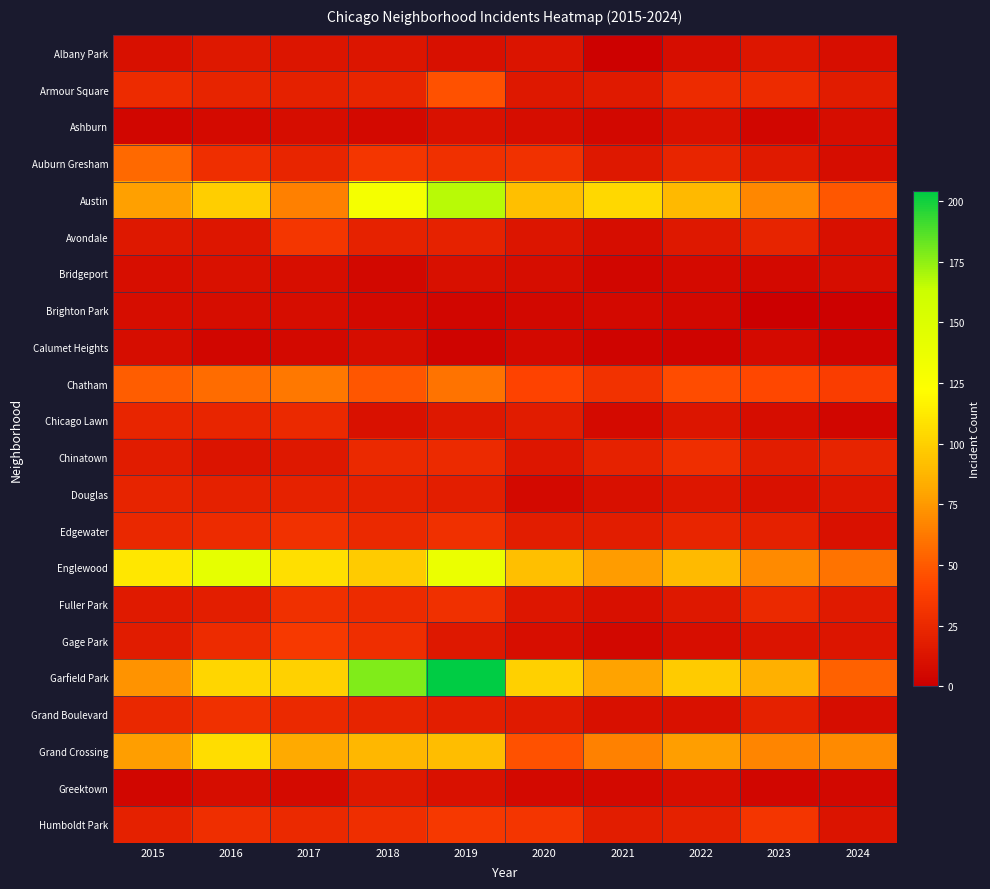

Reading left to right, transcribe all the data shown in this chart.

Albany Park: 2015=10	2016=15	2017=13	2018=13	2019=10	2020=12	2021=1	2022=8	2023=14	2024=9
Armour Square: 2015=27	2016=22	2017=20	2018=23	2019=47	2020=15	2021=16	2022=27	2023=27	2024=17
Ashburn: 2015=4	2016=7	2017=8	2018=6	2019=11	2020=8	2021=5	2022=11	2023=4	2024=8
Auburn Gresham: 2015=56	2016=28	2017=23	2018=33	2019=29	2020=30	2021=15	2022=23	2023=16	2024=8
Austin: 2015=78	2016=99	2017=65	2018=130	2019=167	2020=92	2021=104	2022=89	2023=68	2024=49
Avondale: 2015=15	2016=14	2017=33	2018=21	2019=21	2020=13	2021=8	2022=15	2023=22	2024=10
Bridgeport: 2015=9	2016=11	2017=9	2018=5	2019=10	2020=8	2021=4	2022=7	2023=6	2024=8
Brighton Park: 2015=8	2016=8	2017=8	2018=6	2019=4	2020=5	2021=6	2022=5	2023=0	2024=1
Calumet Heights: 2015=8	2016=4	2017=6	2018=8	2019=3	2020=6	2021=3	2022=3	2023=7	2024=3
Chatham: 2015=51	2016=57	2017=62	2018=48	2019=60	2020=40	2021=31	2022=44	2023=43	2024=37
Chicago Lawn: 2015=23	2016=23	2017=25	2018=11	2019=15	2020=17	2021=7	2022=13	2023=8	2024=4
Chinatown: 2015=17	2016=12	2017=15	2018=25	2019=26	2020=14	2021=21	2022=28	2023=18	2024=22
Douglas: 2015=22	2016=20	2017=21	2018=20	2019=19	2020=6	2021=10	2022=14	2023=11	2024=14
Edgewater: 2015=24	2016=27	2017=30	2018=25	2019=29	2020=18	2021=18	2022=23	2023=20	2024=11
Englewood: 2015=111	2016=142	2017=107	2018=98	2019=138	2020=92	2021=76	2022=90	2023=69	2024=60
Fuller Park: 2015=16	2016=19	2017=29	2018=27	2019=29	2020=14	2021=10	2022=15	2023=25	2024=16
Gage Park: 2015=17	2016=27	2017=35	2018=28	2019=15	2020=9	2021=5	2022=9	2023=12	2024=13
Garfield Park: 2015=73	2016=103	2017=101	2018=178	2019=204	2020=100	2021=79	2022=98	2023=85	2024=53
Grand Boulevard: 2015=24	2016=29	2017=25	2018=22	2019=19	2020=16	2021=10	2022=11	2023=20	2024=8
Grand Crossing: 2015=77	2016=106	2017=82	2018=88	2019=91	2020=47	2021=66	2022=77	2023=67	2024=69
Greektown: 2015=4	2016=8	2017=7	2018=15	2019=11	2020=6	2021=6	2022=9	2023=4	2024=5
Humboldt Park: 2015=20	2016=28	2017=25	2018=28	2019=34	2020=32	2021=18	2022=20	2023=32	2024=12